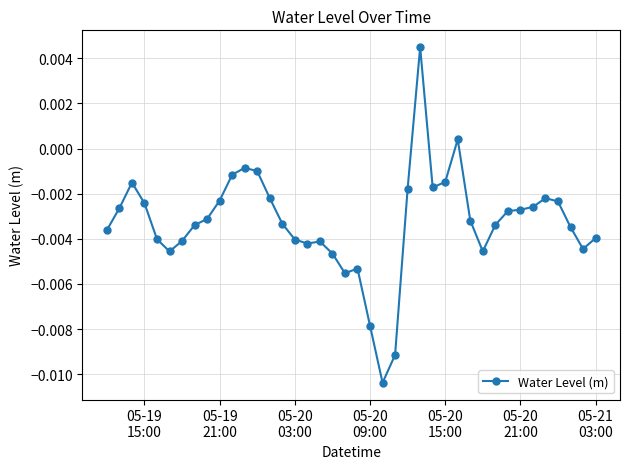

How many values are below zero?

38